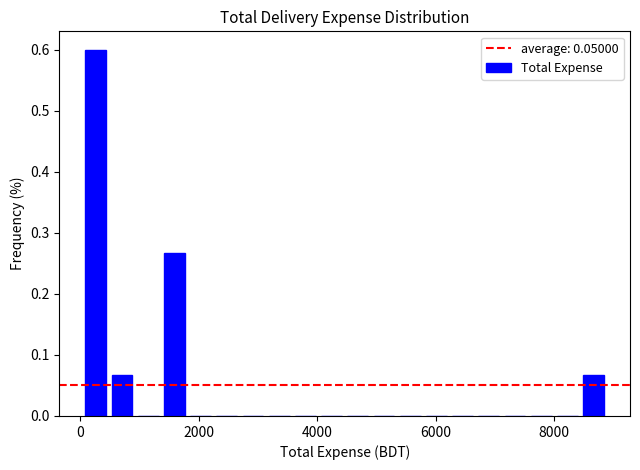

Read against the x-axis, roughly where is the centre of the tallest bar?

200